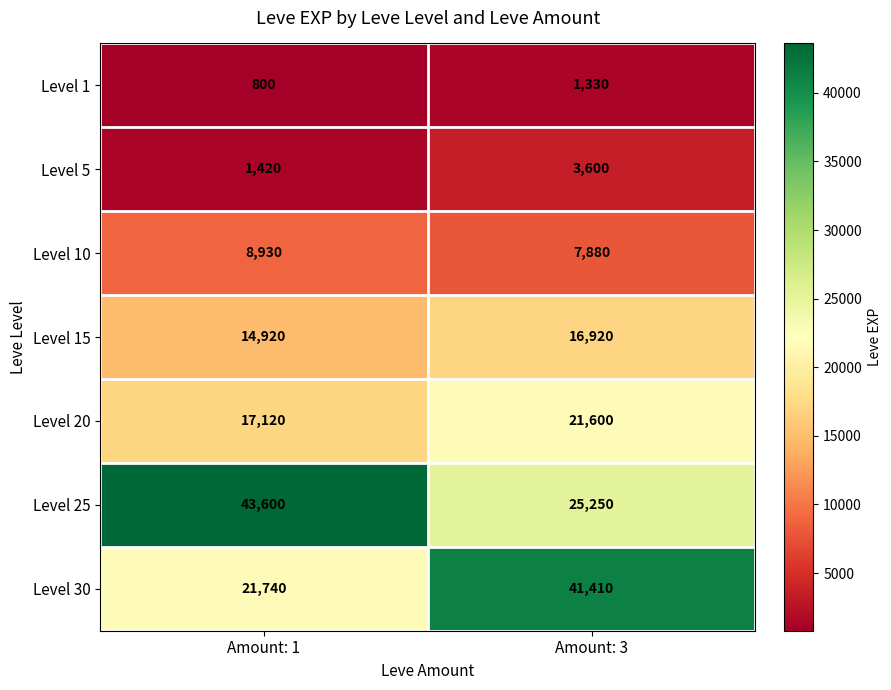

At Amount: 3, list the series in order from largest to smallest.

Level 30, Level 25, Level 20, Level 15, Level 10, Level 5, Level 1